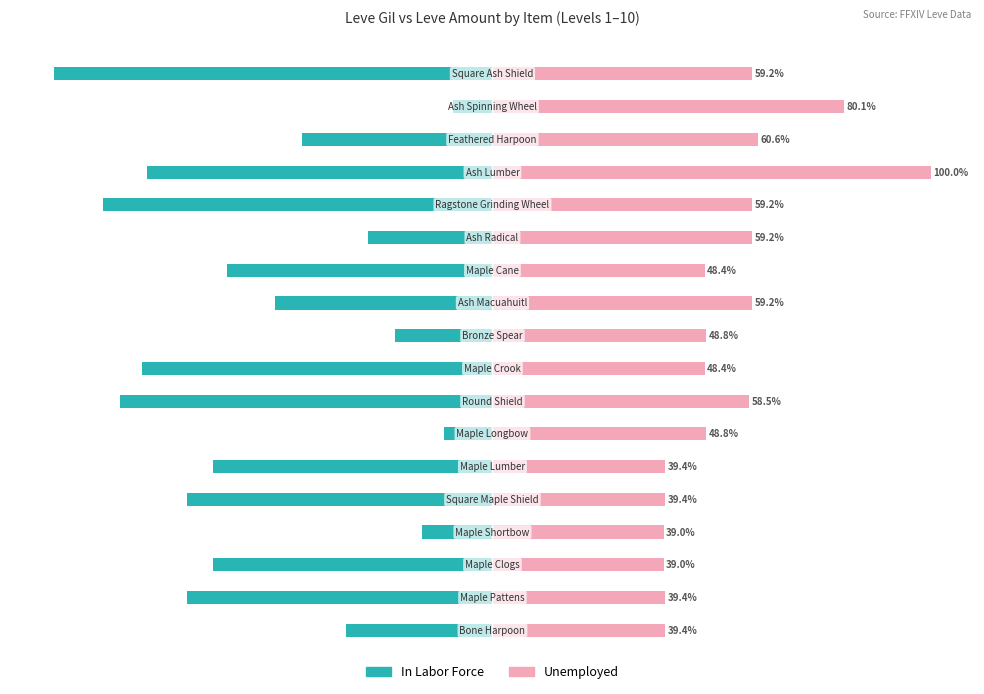

How many bars are there in each group?

2